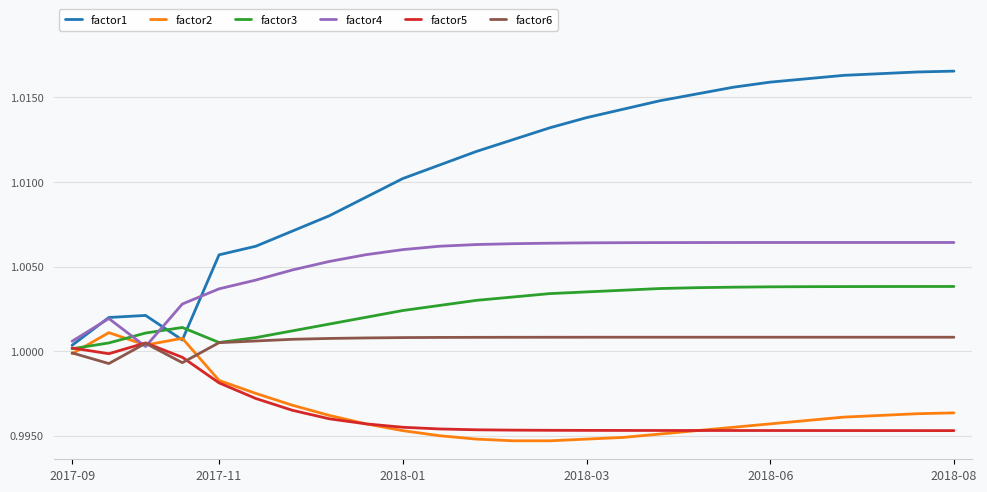

What are all the series names shown in the legend?

factor1, factor2, factor3, factor4, factor5, factor6